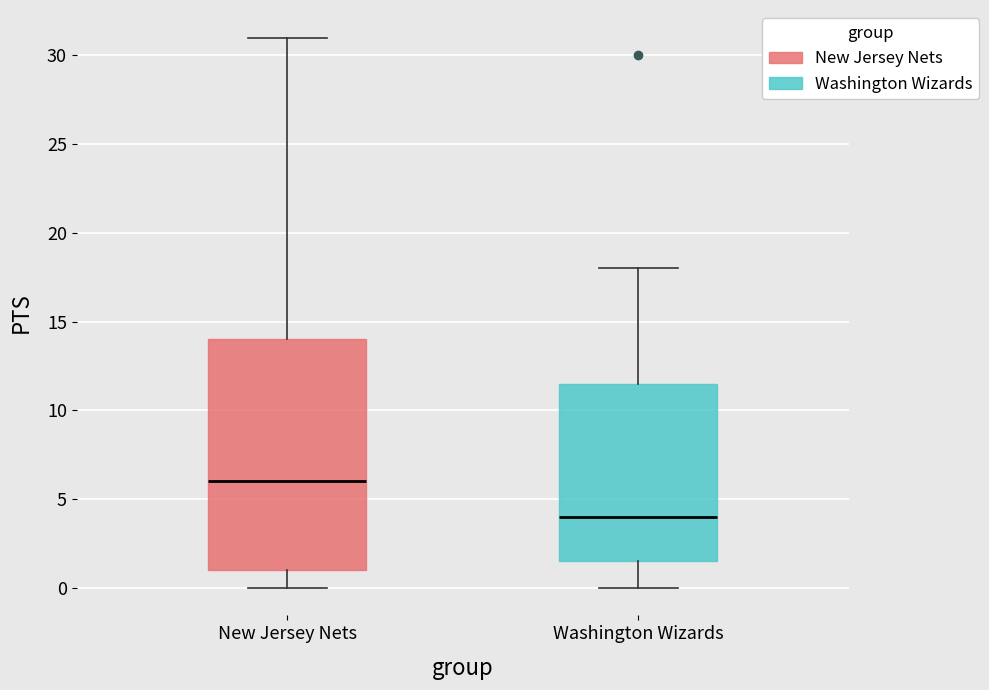

Which box's median line is the lowest?

Washington Wizards